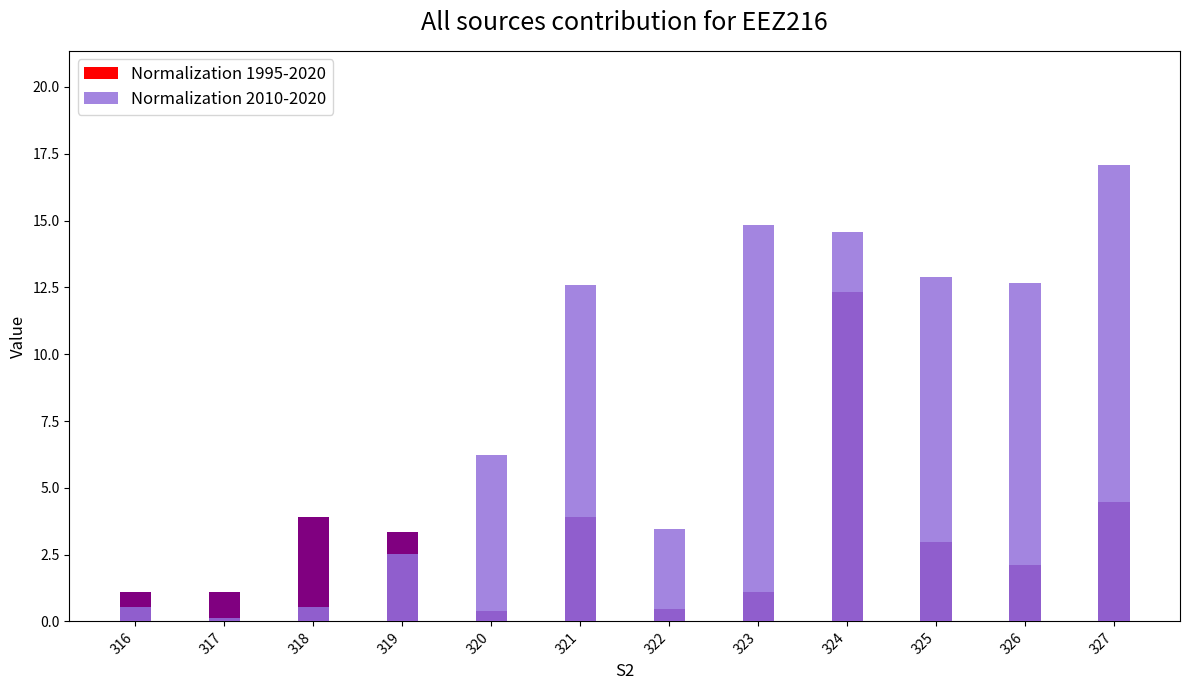

True or false: Normalization 1995-2020 has a value of 0.3 at 317.

False